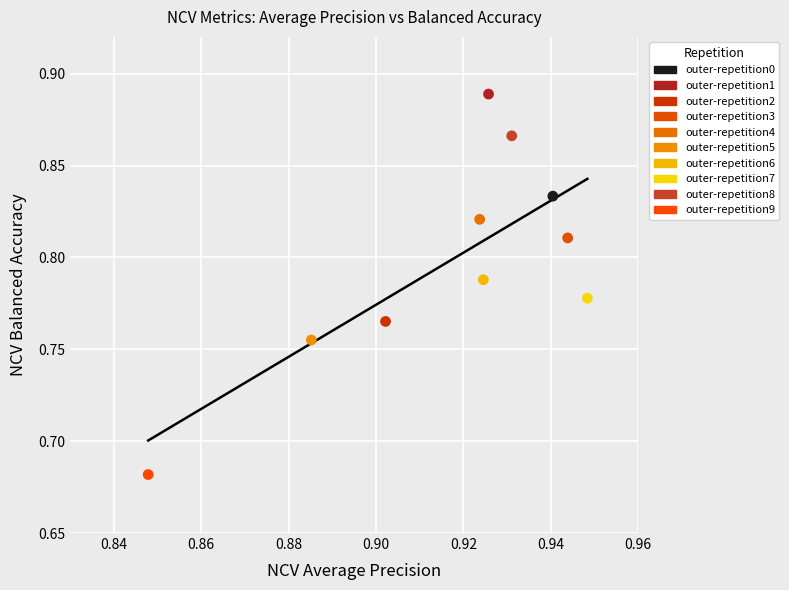

What are all the series names shown in the legend?

outer-repetition0, outer-repetition1, outer-repetition2, outer-repetition3, outer-repetition4, outer-repetition5, outer-repetition6, outer-repetition7, outer-repetition8, outer-repetition9